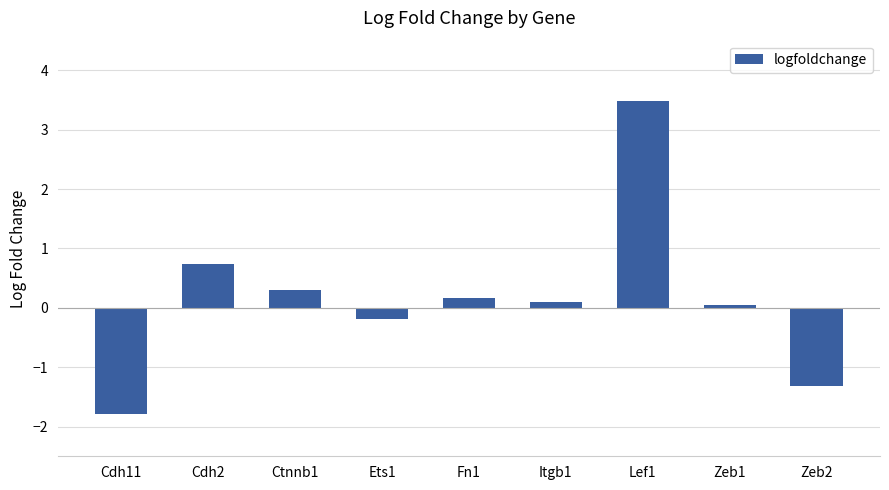

How many bars are there in total?

9